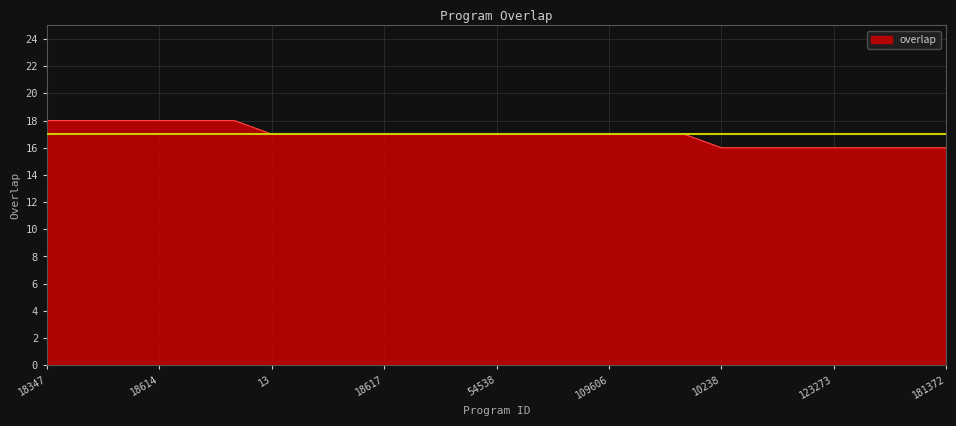

What is the minimum value shown in the chart?

16